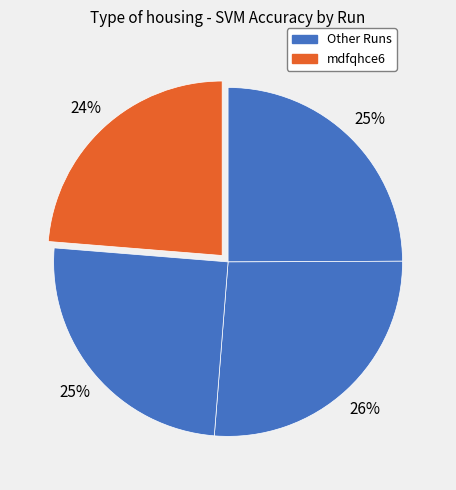

How many segments does this pie chart have?

4